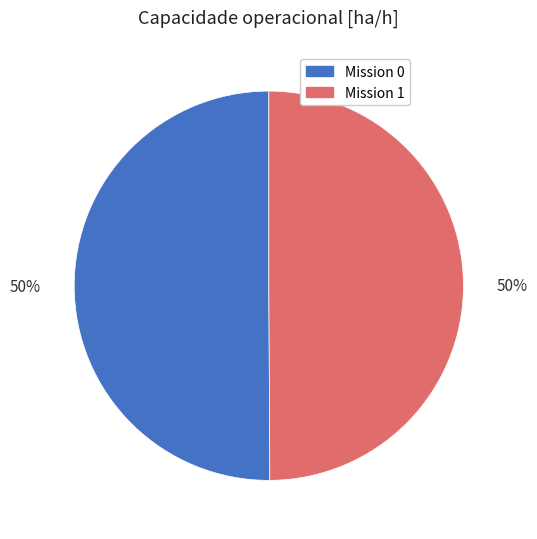

What percentage is the Mission 0 slice, to the nearest percent?

50%